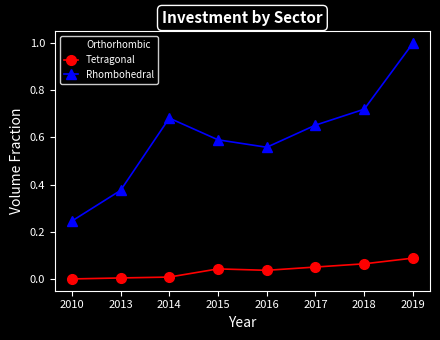

True or false: Rhombohedral has a value of 0.2 at 2017.

False